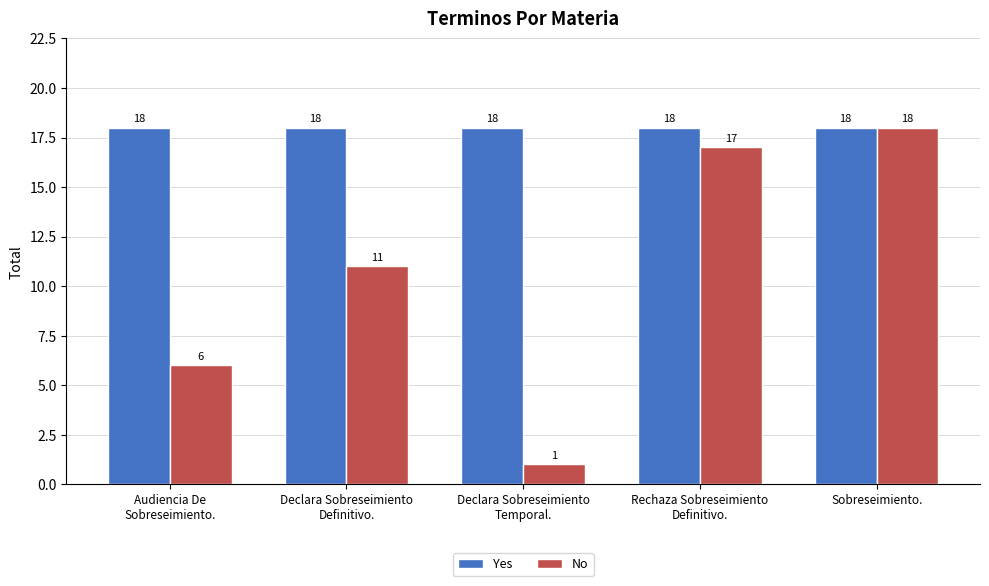

Which series has the widest spread of values?

No